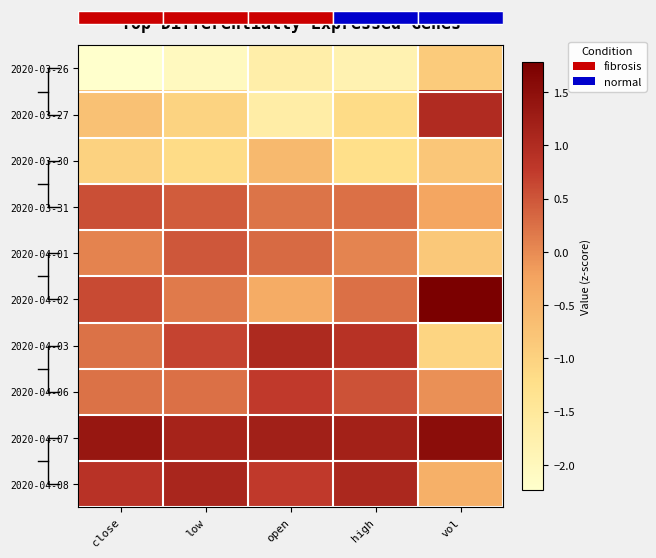

What is the smallest value displayed?

-2.2